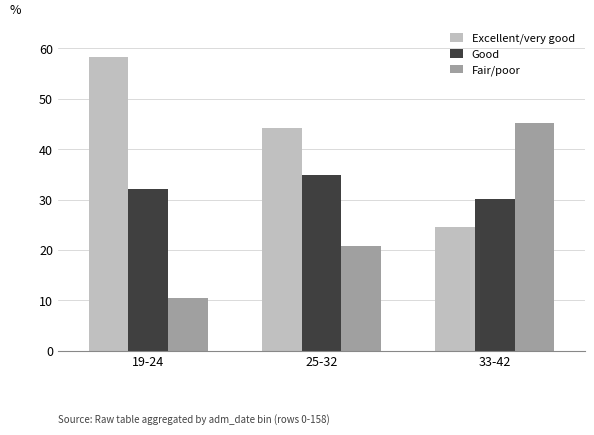

What is the label of the 2nd bar from the right?

25-32